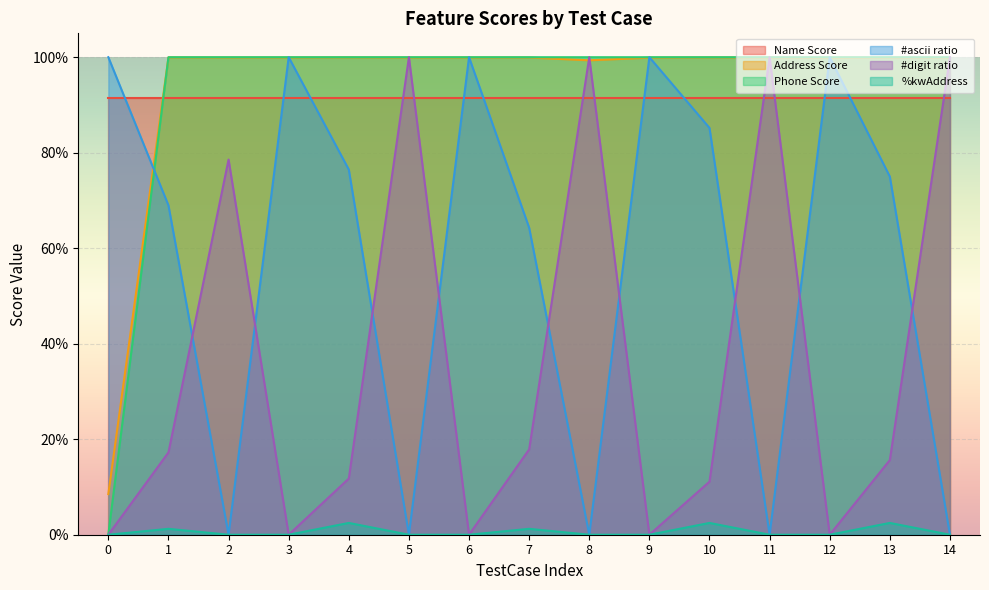

What is the maximum value for #digit ratio?

1.0